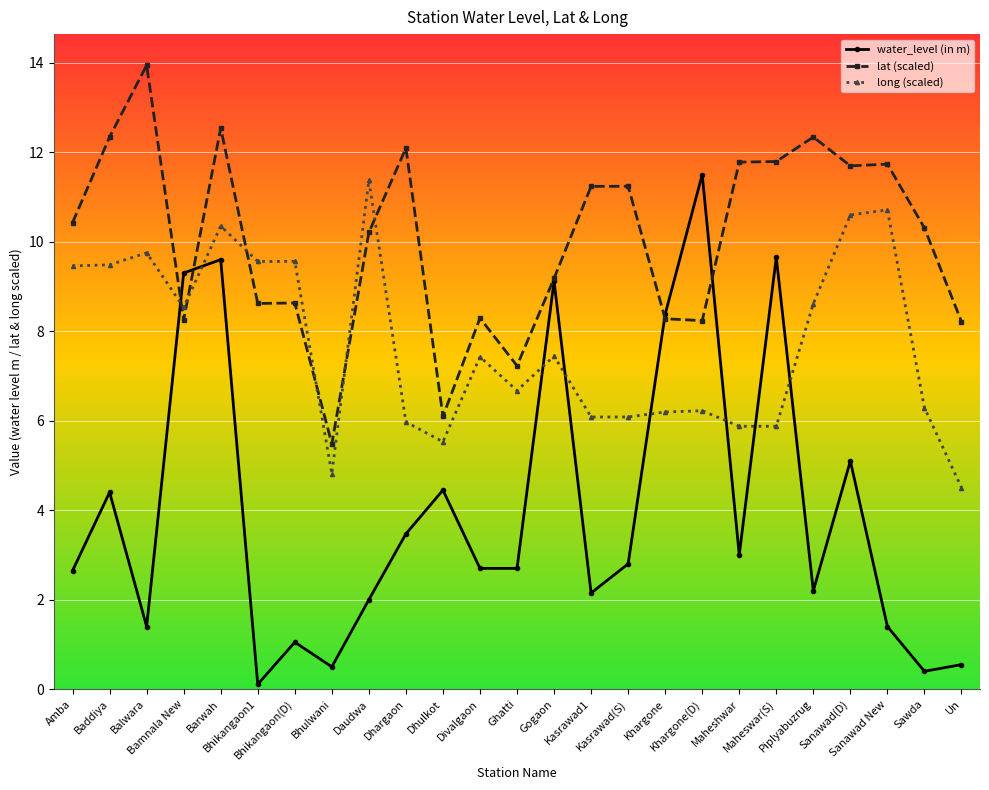

What is the sum of the long (scaled) values at Sawda and Bamnala New?

14.8